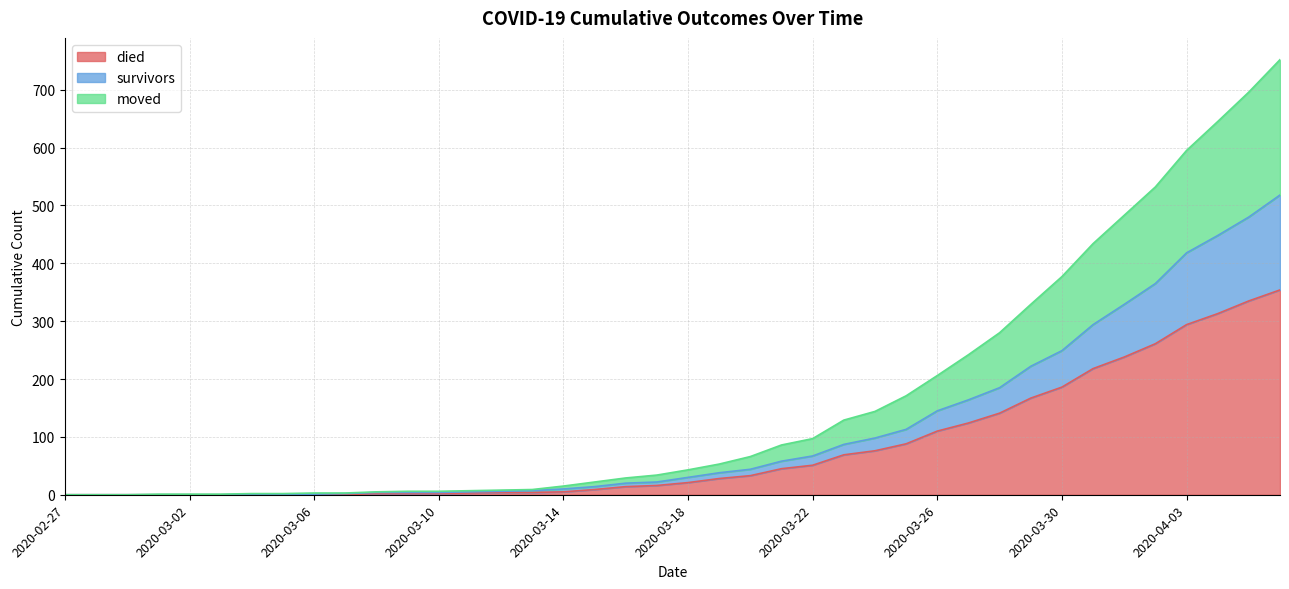

What is the average value of the survivors series?

111